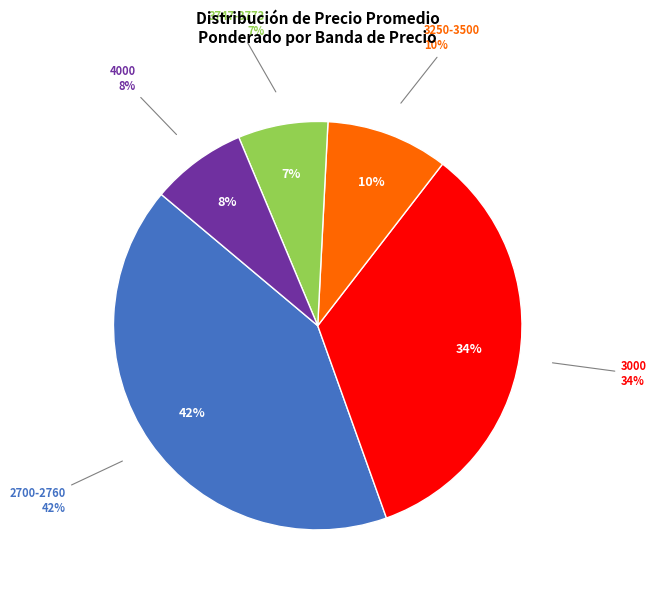

Is there any slice that represents more than half of the pie?

No